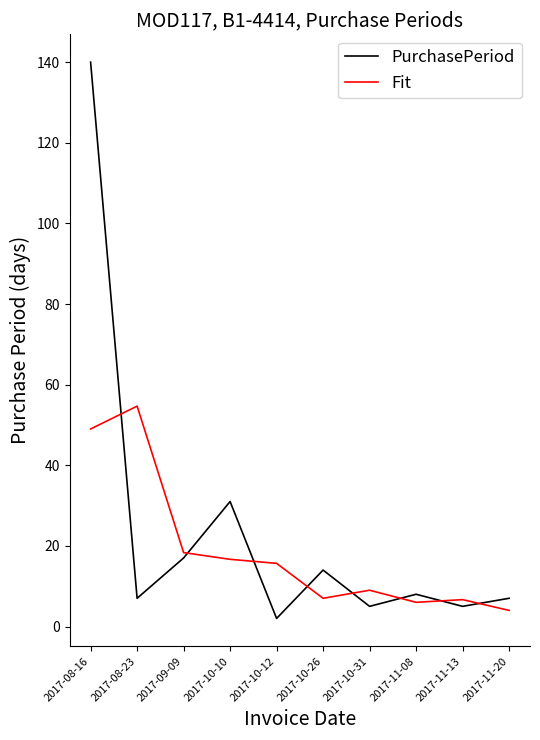

Is the value of PurchasePeriod at 2017-11-20 greater than the value of Fit at 2017-09-09?

No